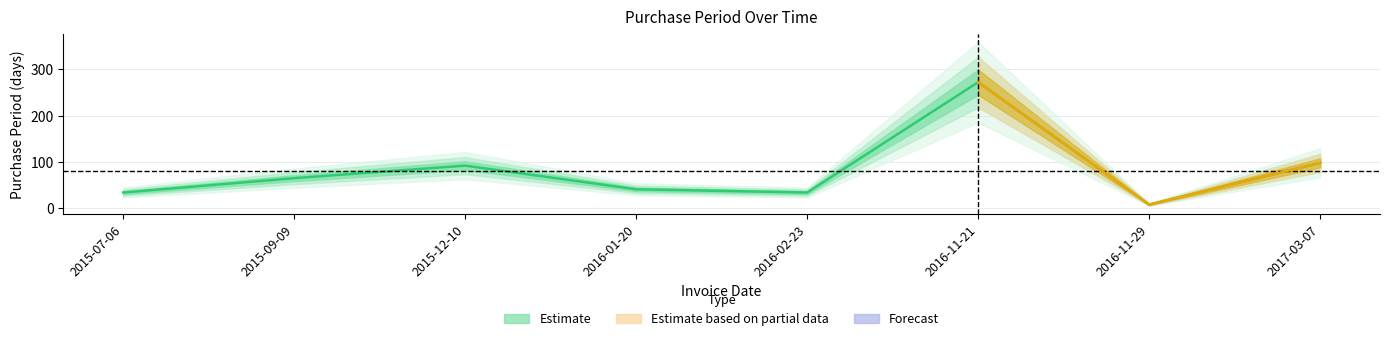

Which label corresponds to the smallest value in the chart?

2016-11-29